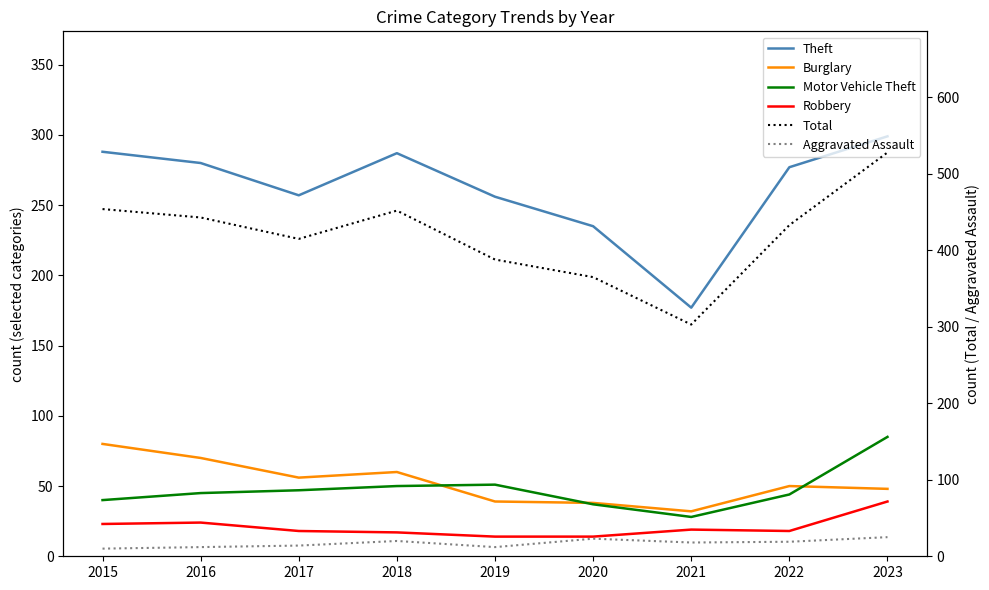

At which category does Theft reach its first local peak?

2018